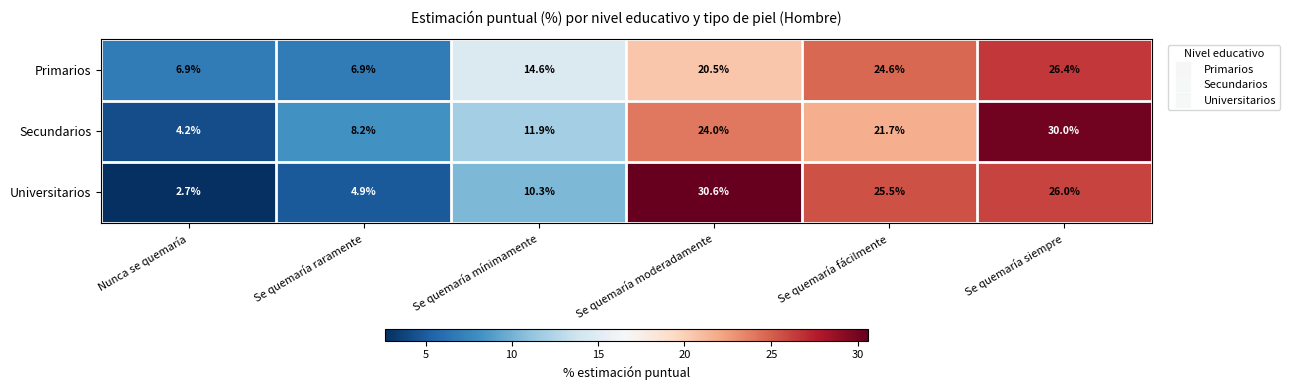

Which series has the largest range (max minus min)?

Universitarios